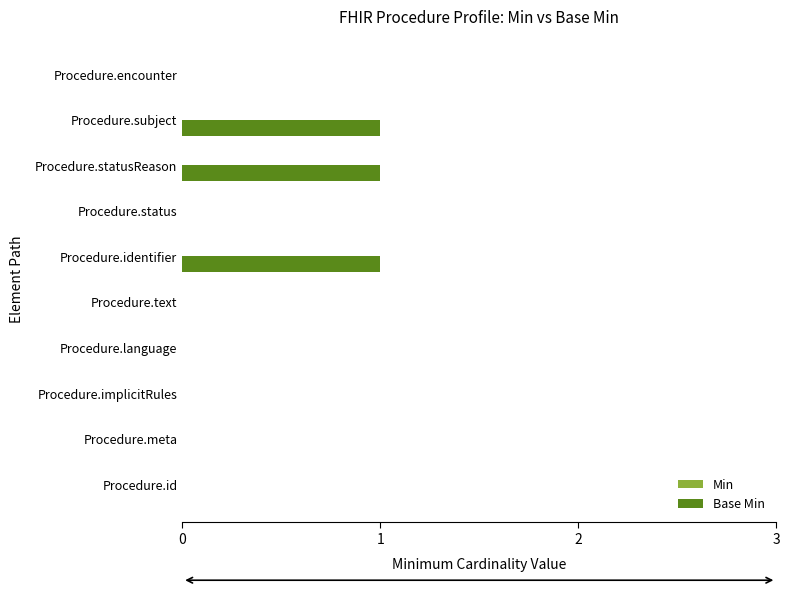

Reading bottom to top, extract all data points from this chart.

Procedure.id=0	Procedure.meta=0	Procedure.implicitRules=0	Procedure.language=0	Procedure.text=0	Procedure.identifier=1	Procedure.status=0	Procedure.statusReason=1	Procedure.subject=1	Procedure.encounter=0